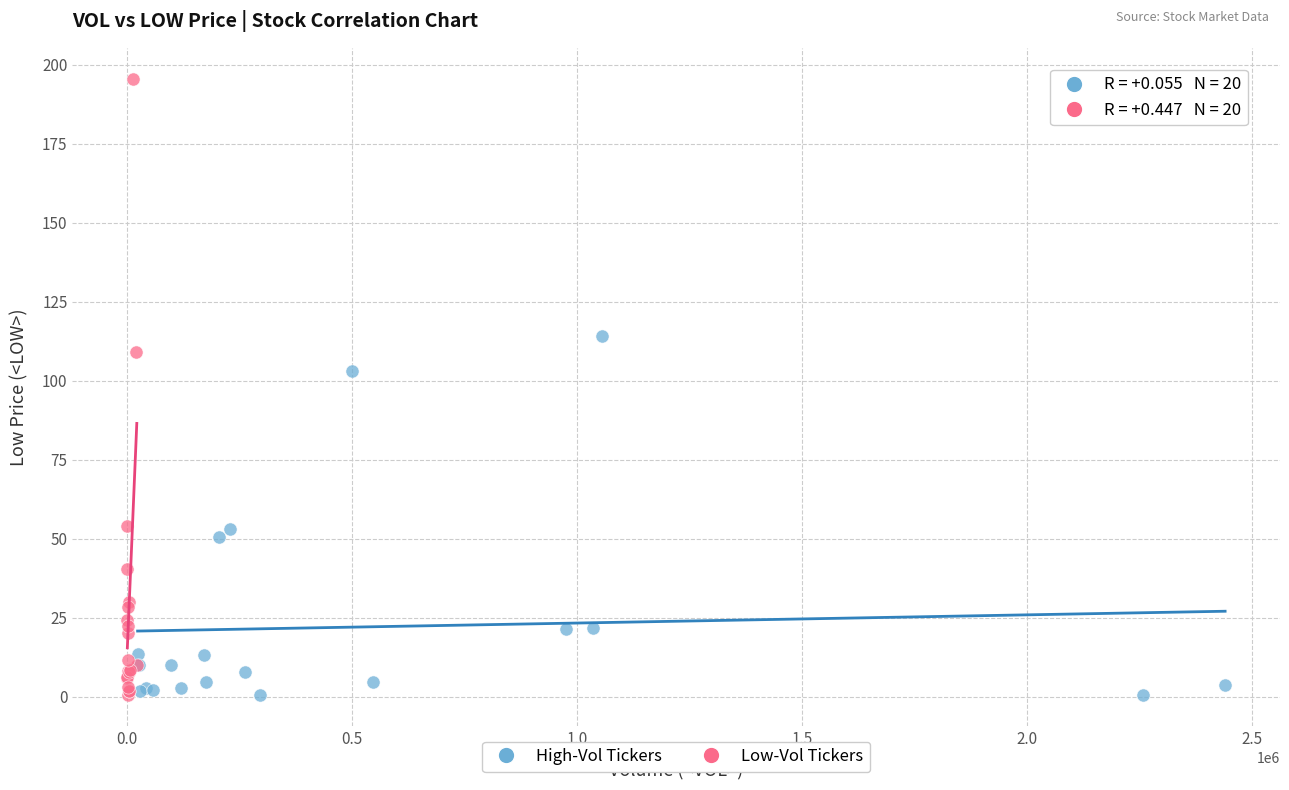

What are all the series names shown in the legend?

High-Vol Tickers, Low-Vol Tickers